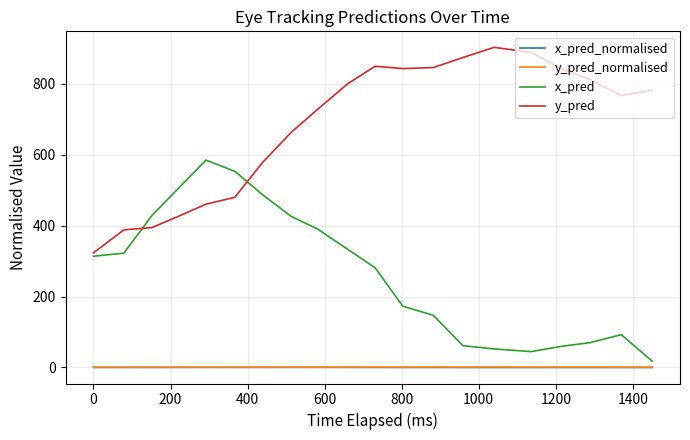

True or false: x_pred_normalised and y_pred_normalised intersect in this chart.

False